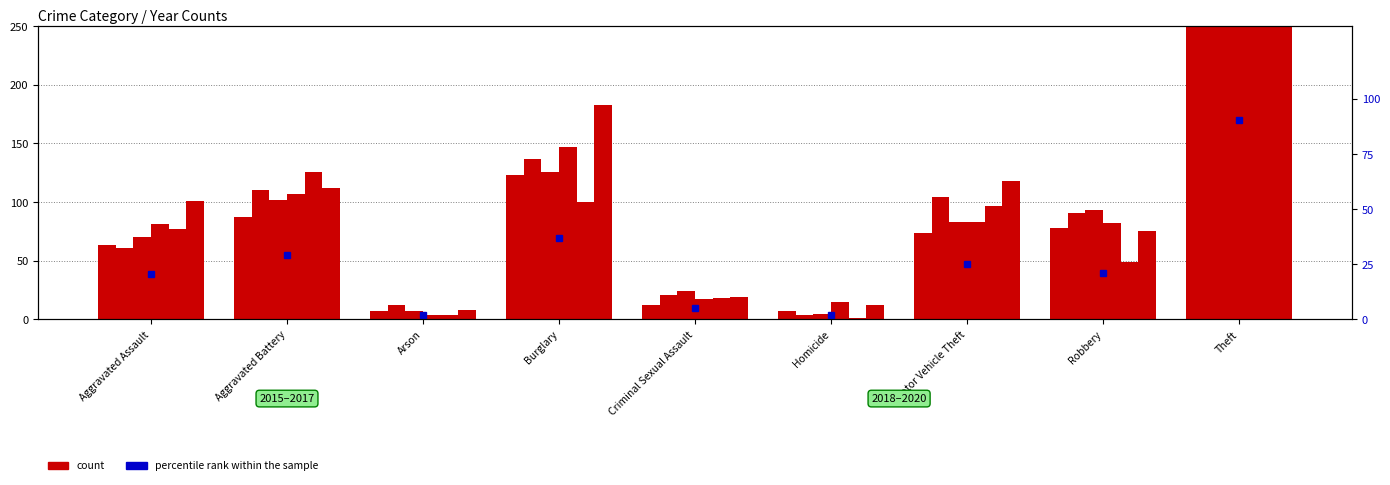

Is it true that the value at Motor Vehicle Theft is 25.3?

True